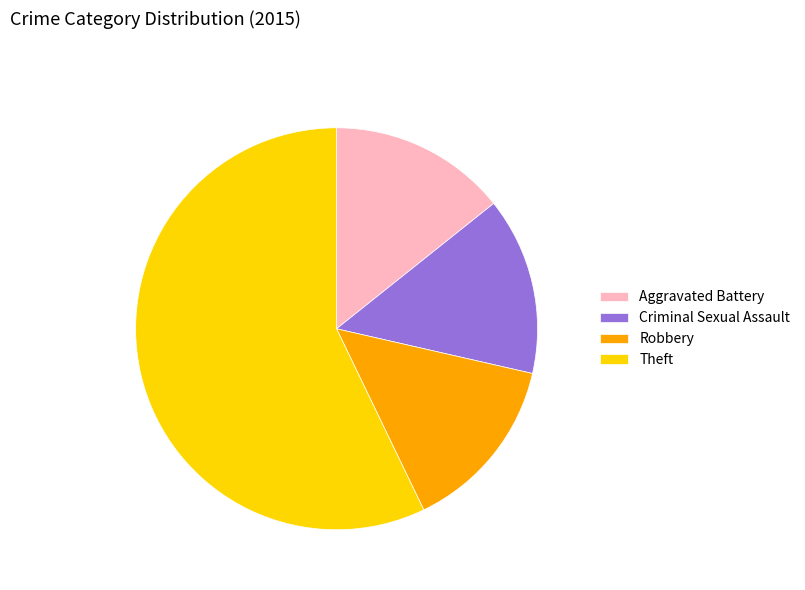

Approximately how many times larger is the value at Theft compared to Criminal Sexual Assault?

4.0